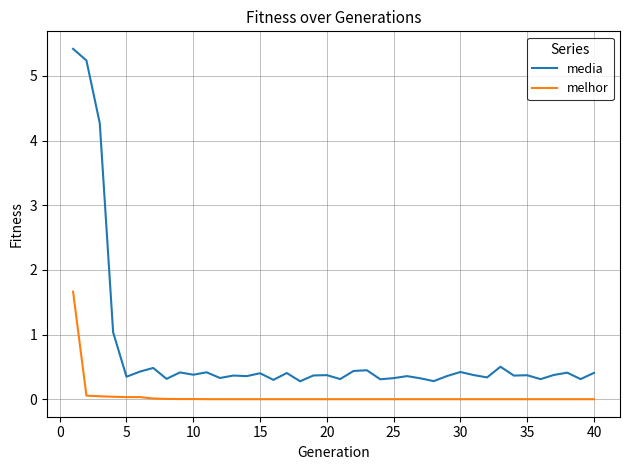

Rank the series by their average value, from lowest to highest.

melhor, media